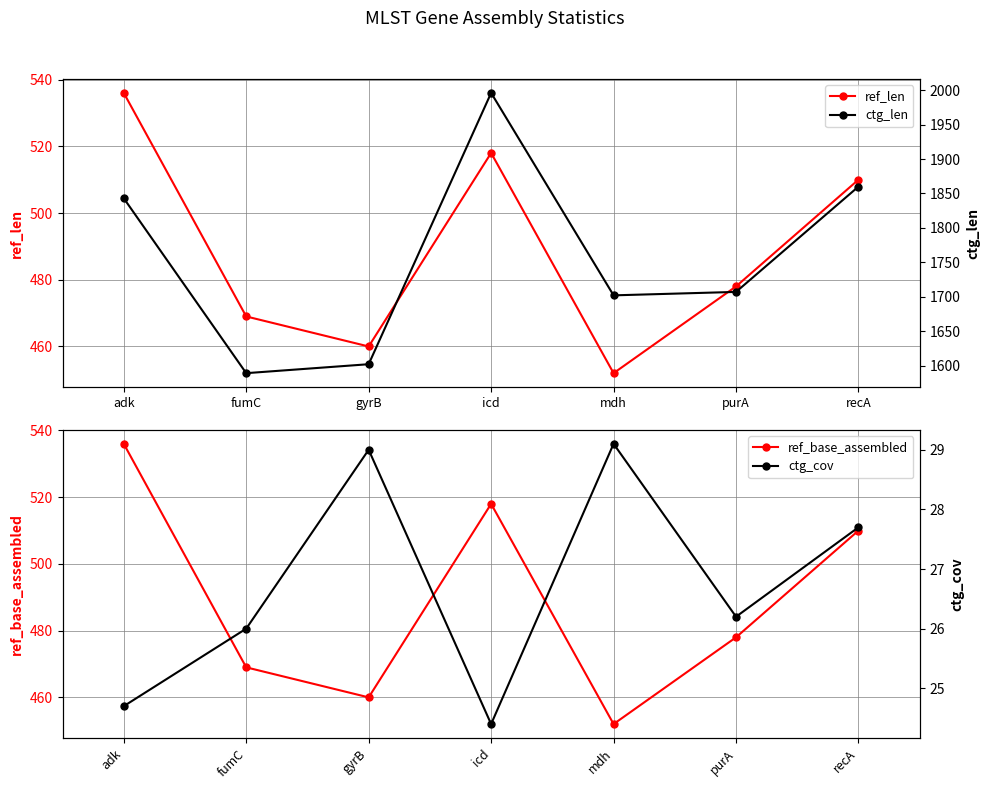

Between mdh and recA, which is larger?

recA